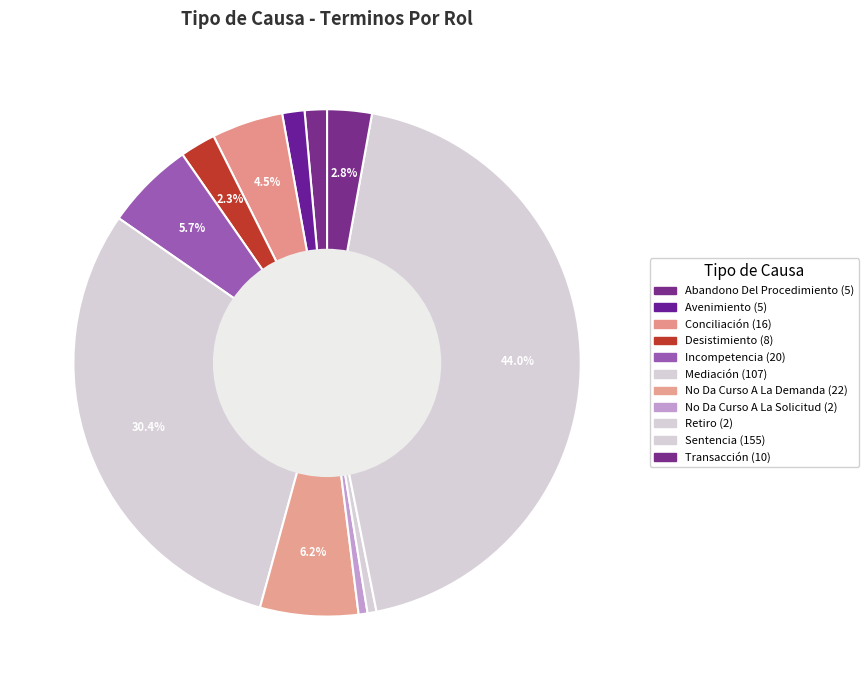

How much of the chart is everything except No Da Curso A La Demanda?

93.8%